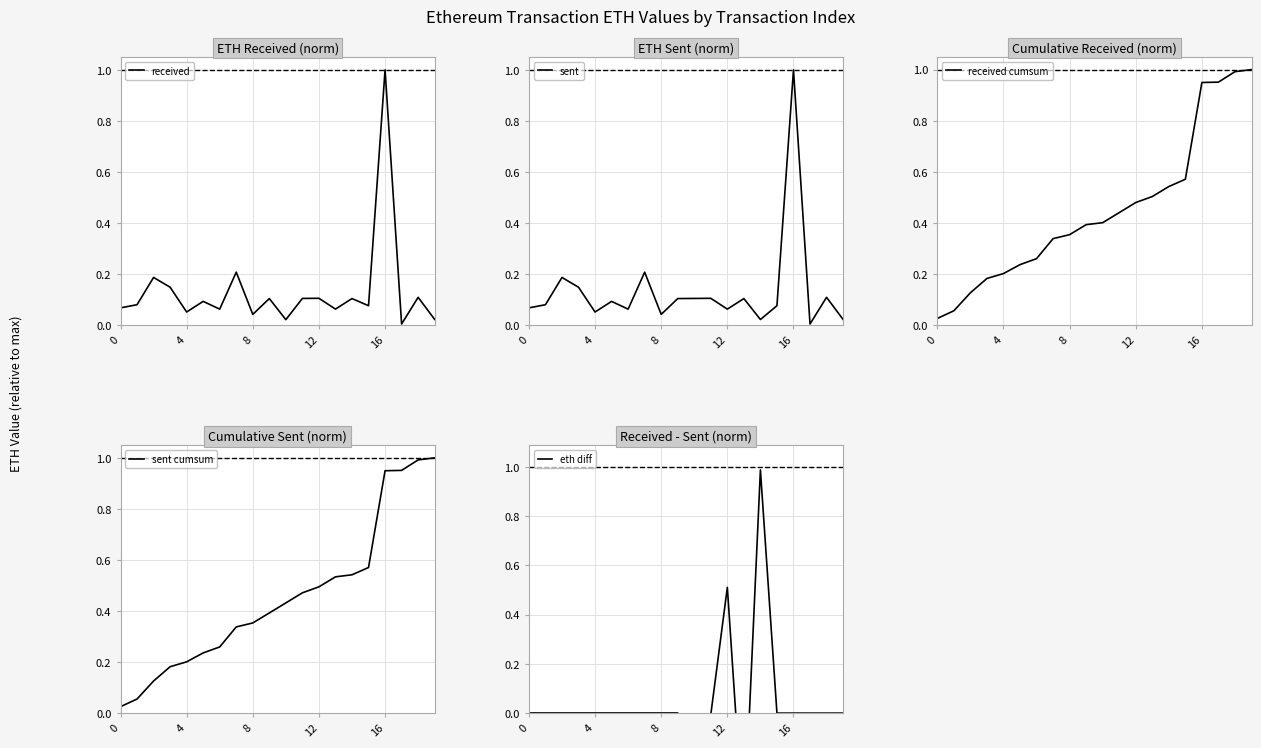

How many intersections are there between received and received cumsum?

3